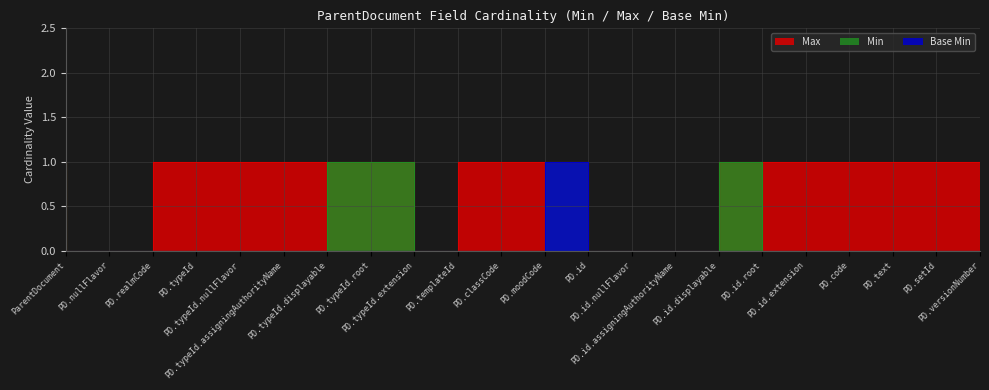

Which series has the largest total across all categories?

Max